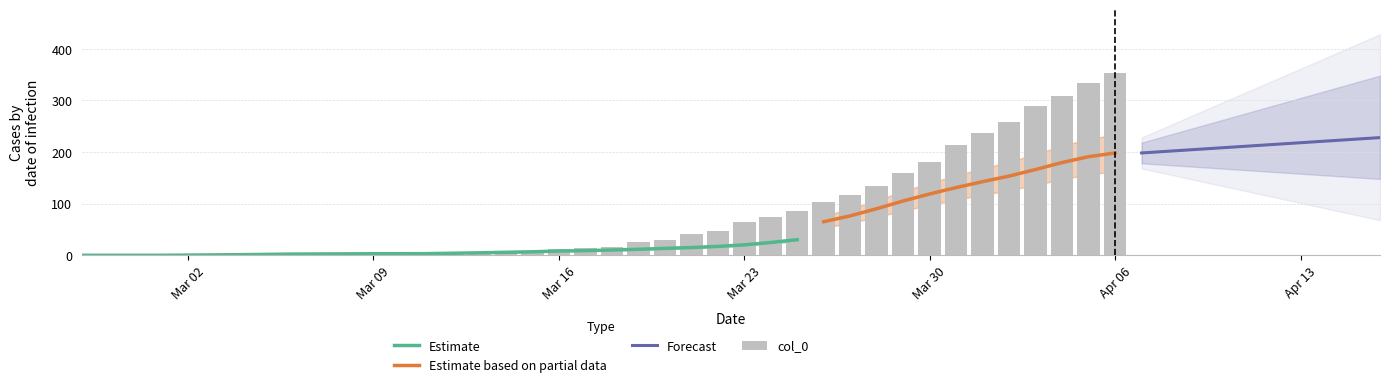

Is it true that col_0 equals 17 at 20?

True